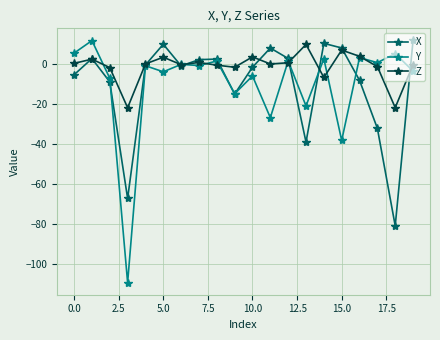

Count the number of data series in this chart.

3